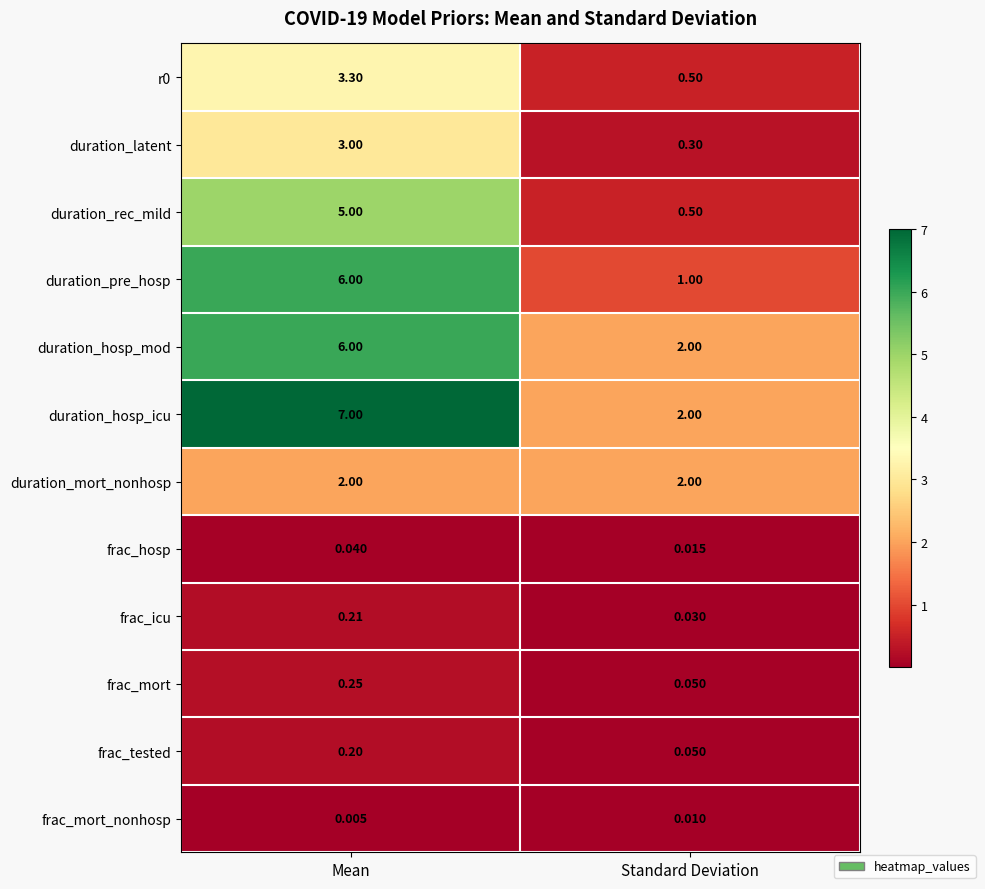

Which label corresponds to the largest value in the chart?

Mean